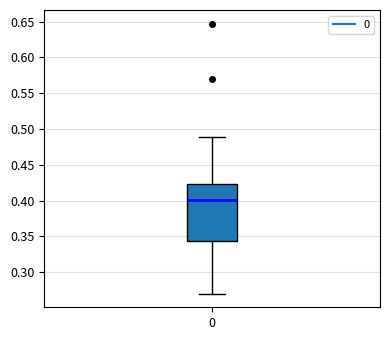

Read this box plot against the y-axis: the position of the median line, the range covered by the box, and the ends of both whiskers. The values are not printed on the chart, so give them approximately, as read against the axis.

median 0.400, box 0.345 to 0.425, whiskers 0.270 to 0.490